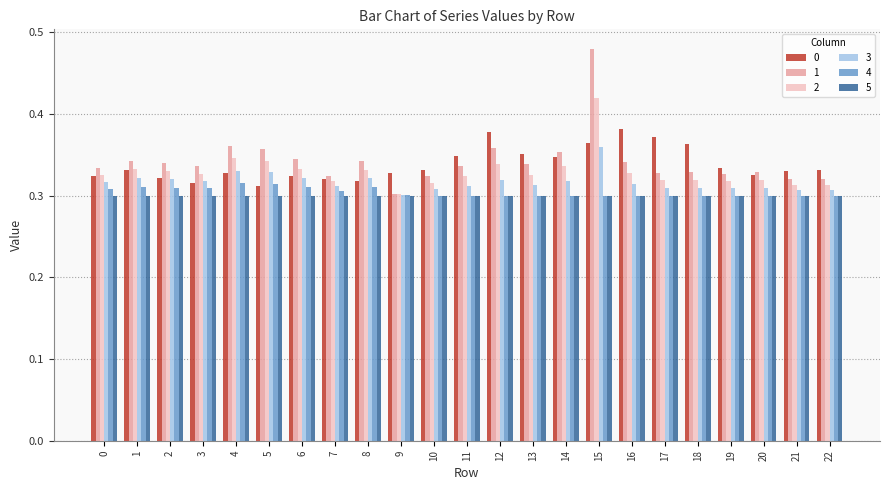

What is the sum of all 0 values?

7.8